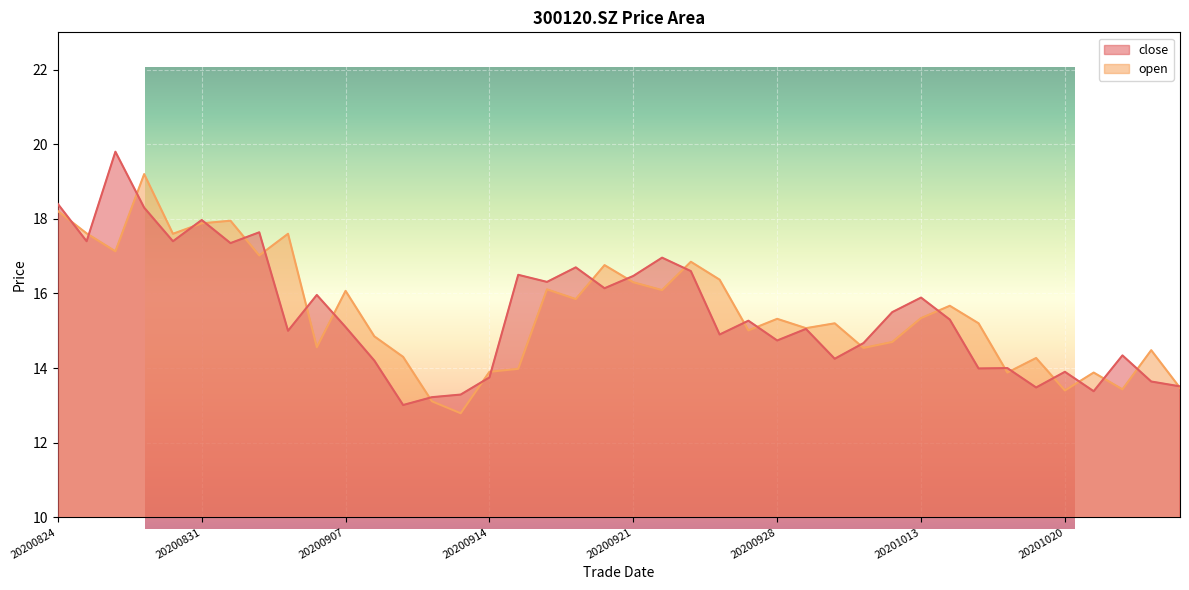

Where does the close series first go above 15?

20200824